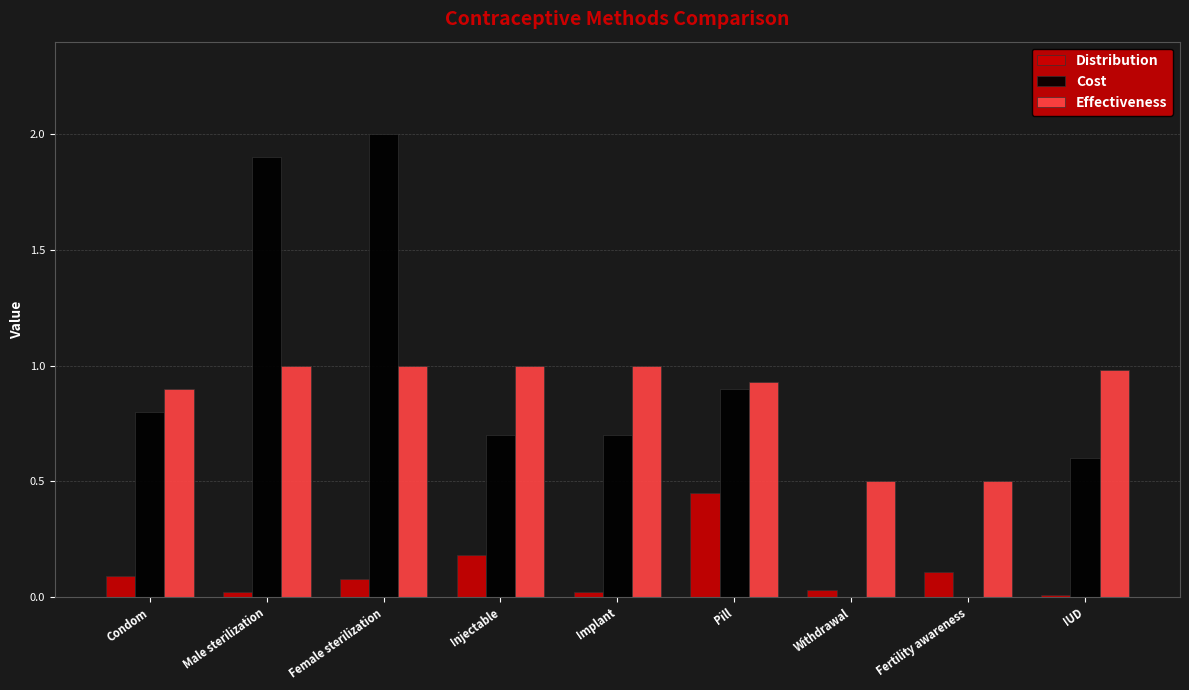

What is the total value across all series at Fertility awareness?

0.6